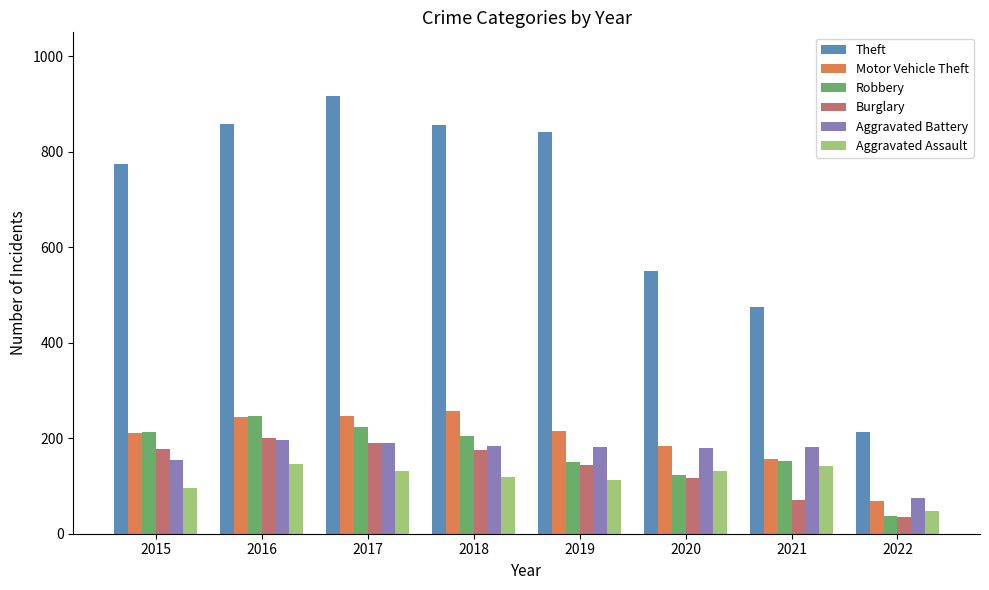

True or false: Robbery has a value of 293 at 2017.

False